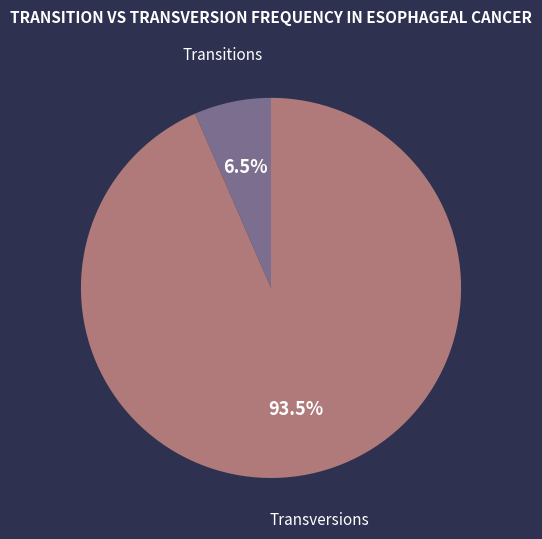

What is the total percentage of Transitions and Transversions?

100.0%